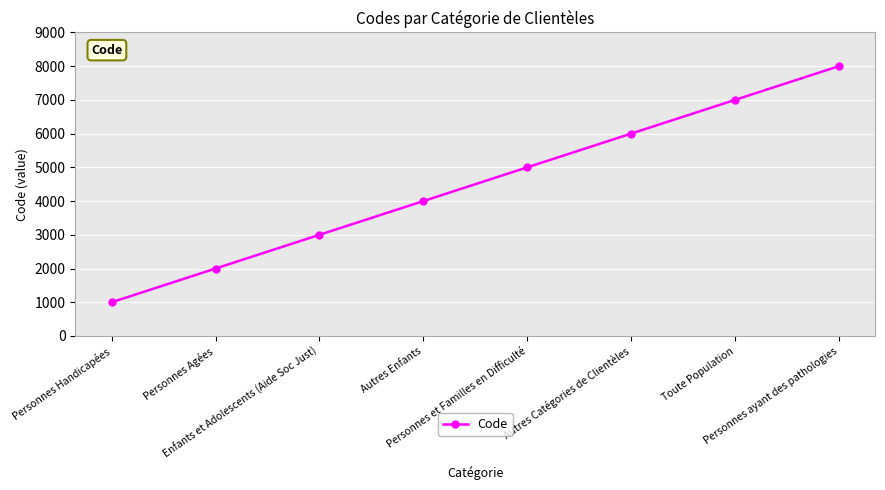

List the labels in order of value, largest first.

Personnes ayant des pathologies, Toute Population, Autres Catégories de Clientèles, Personnes et Familles en Difficulté, Autres Enfants, Enfants et Adolescents (Aide Soc Just), Personnes Agées, Personnes Handicapées